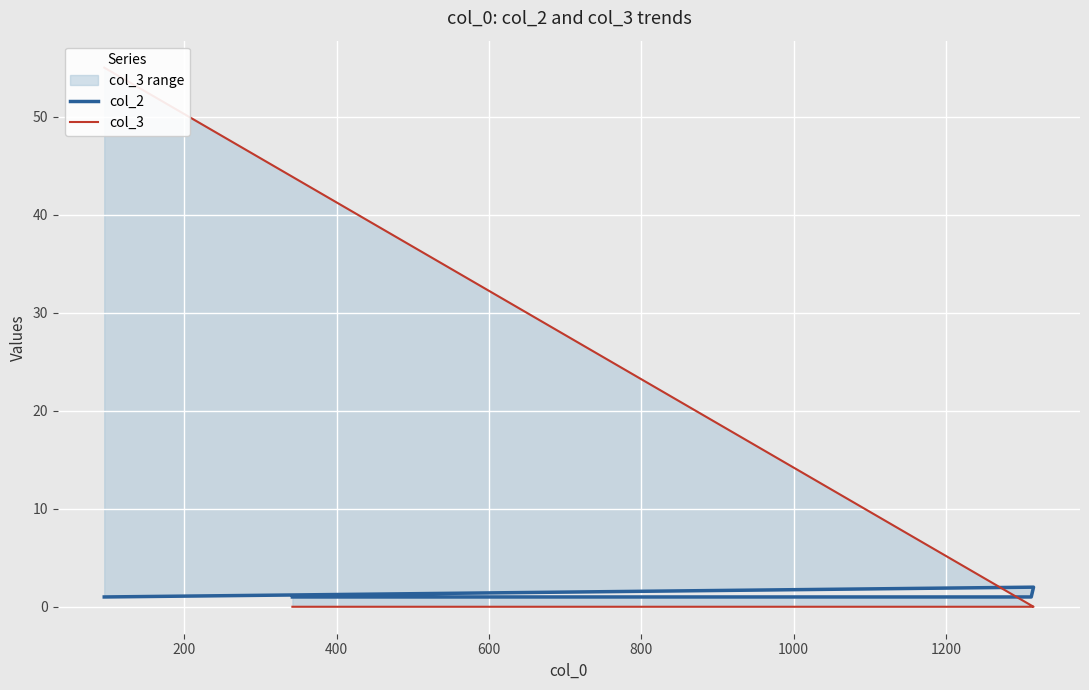

What is the difference between the maximum and minimum values in the col_2 series?

1